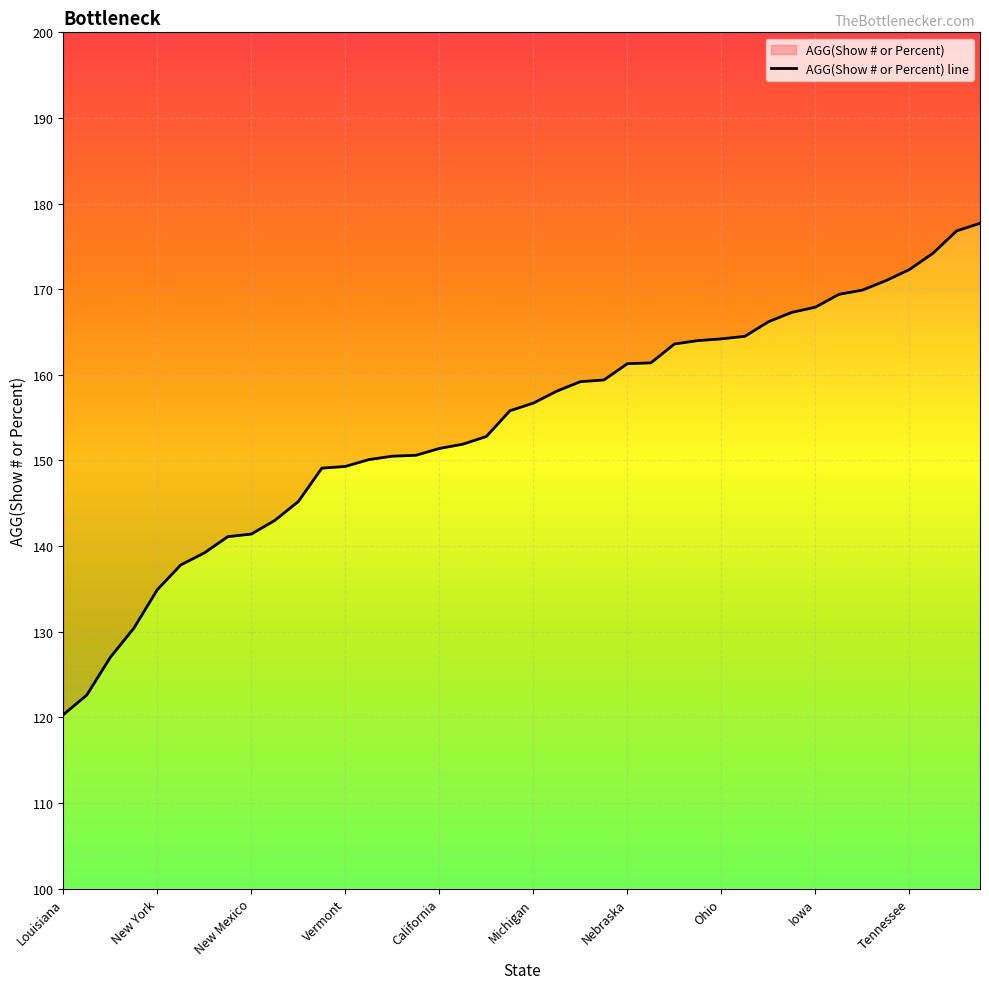

Rank the categories by value from lowest to highest.

Louisiana, Rhode Island, New Jersey, Massachusetts, New York, Maryland, Florida, North Carolina, New Mexico, Pennsylvania, Connecticut, Illinois, Vermont, South Carolina, New Hampshire, District of Columbia, California, Wisconsin, Minnesota, Missouri, Michigan, Virginia, Texas, Georgia, Nebraska, Mississippi, North Dakota, Maine, Ohio, South Dakota, Montana, Washington, Iowa, Kansas, Oregon, Nevada, Tennessee, Kentucky, Oklahoma, Delaware